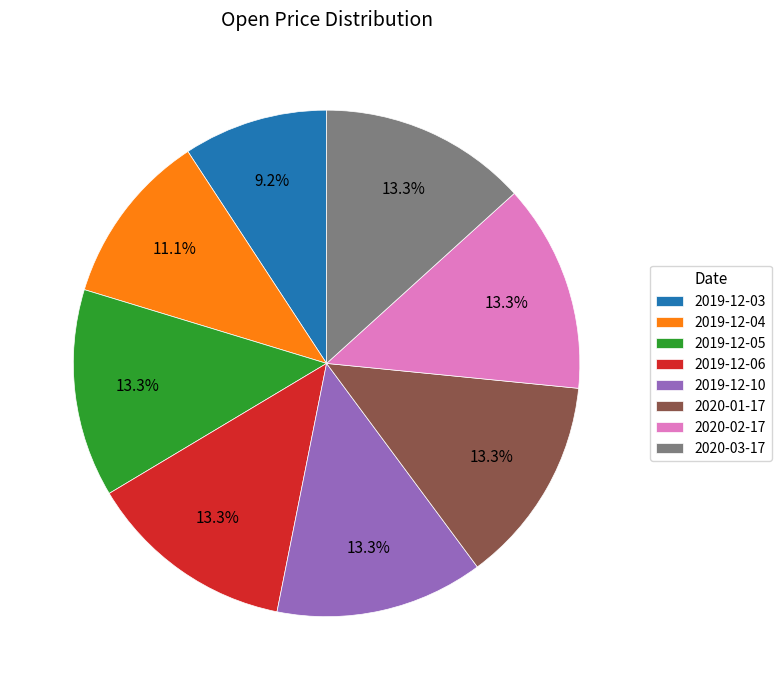

How much of the chart is everything except 2019-12-06?

86.7%